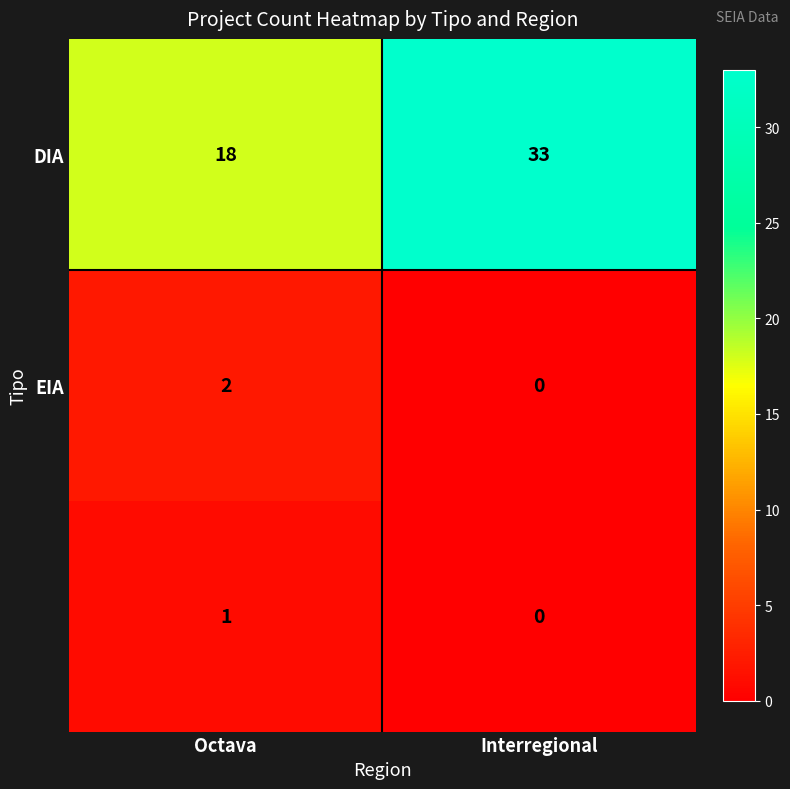

At which category does the chart reach its peak across all series?

Interregional